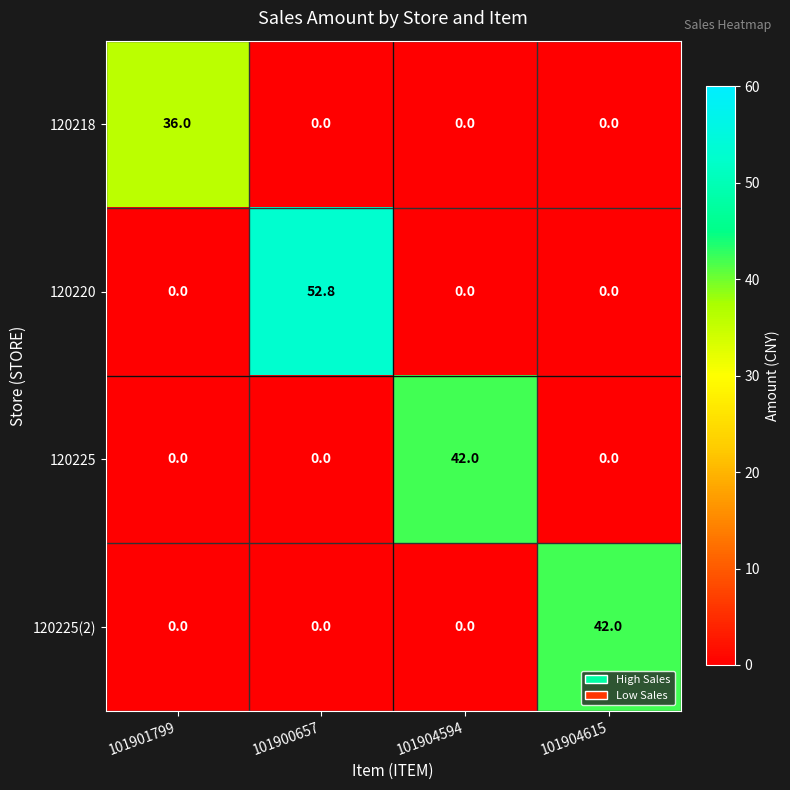

Count the 120218 values in the range 0 to 36.

4